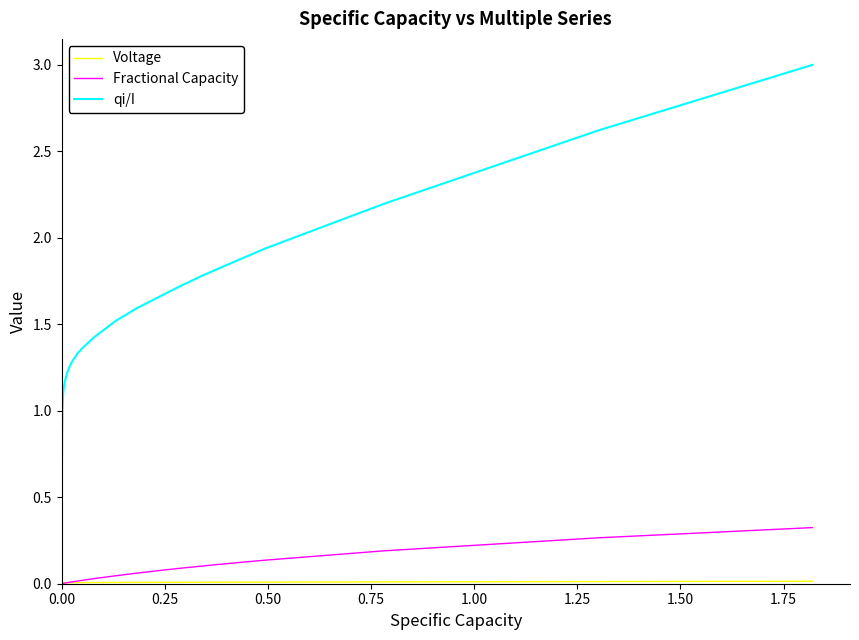

Which series has the largest range (max minus min)?

qi/I